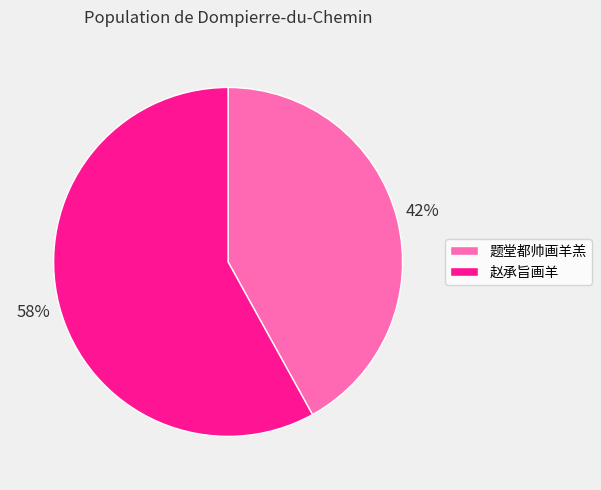

Rank the categories by value from lowest to highest.

题堂都帅画羊羔, 赵承旨画羊